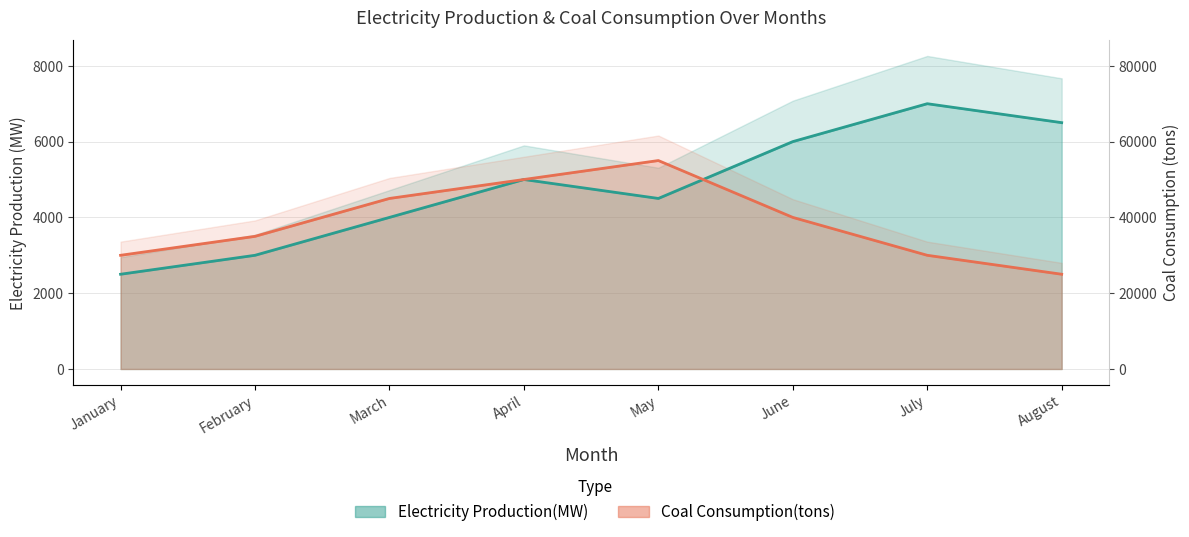

What is the sum of all Electricity Production(MW) values?

38500